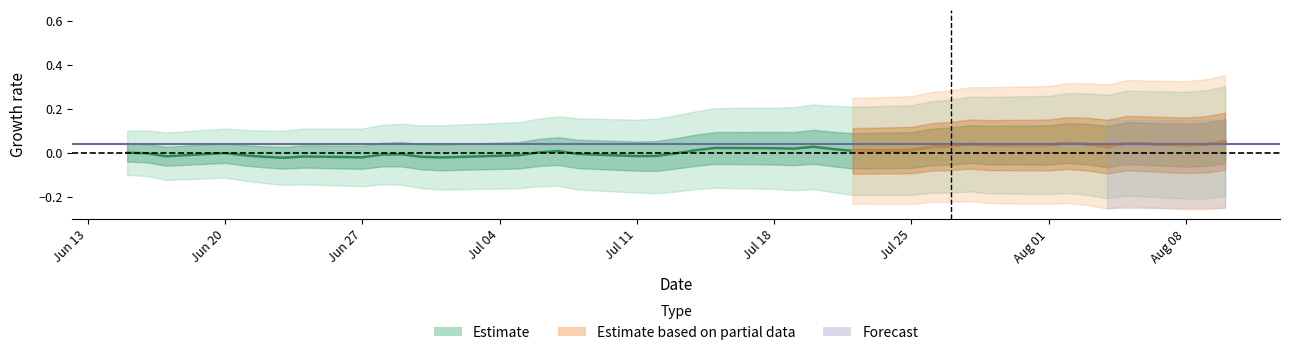

Where is the data nearest to the value 0?

Jun 13